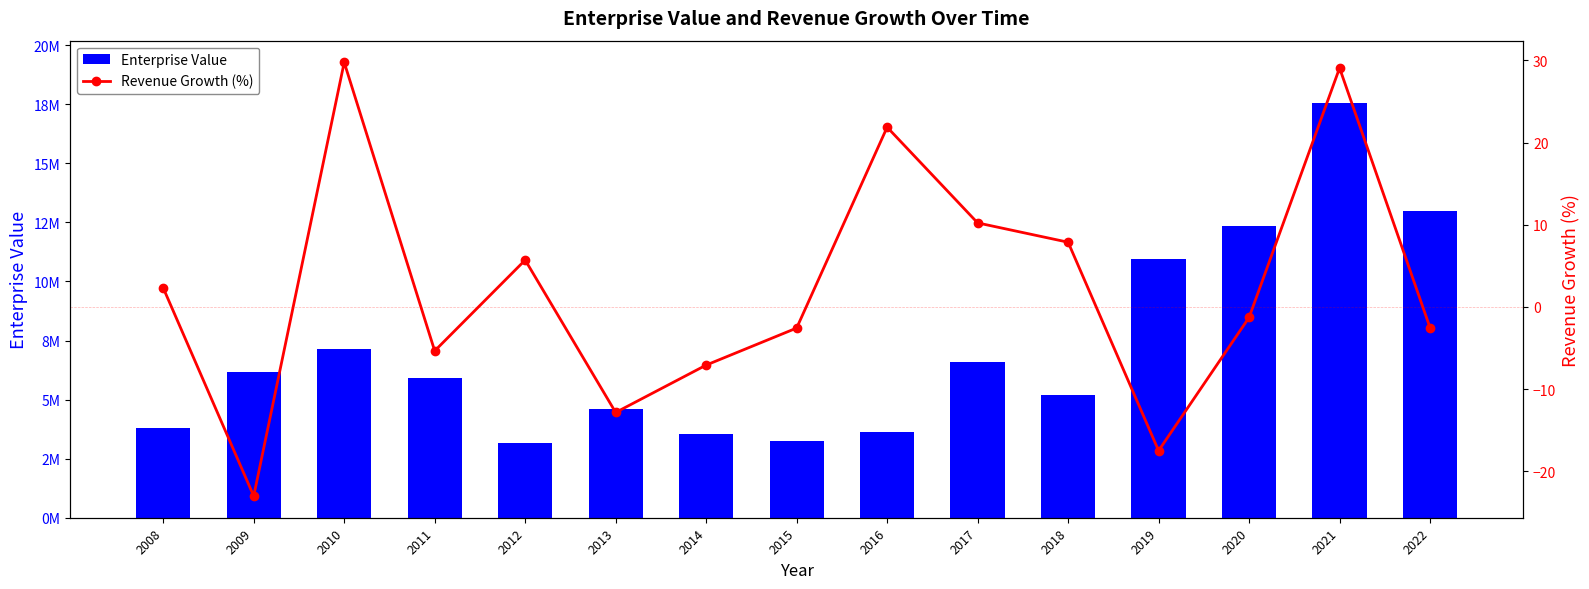

What is the difference between the highest and lowest values at 2016?

3629240.1